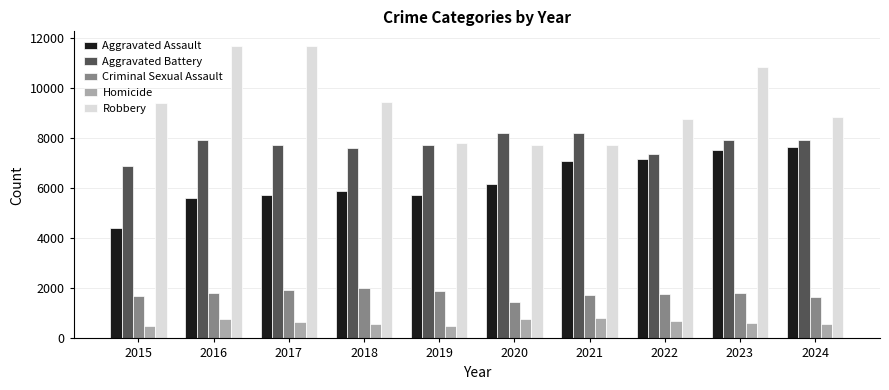

Is it true that Homicide equals 583 at 2018?

True